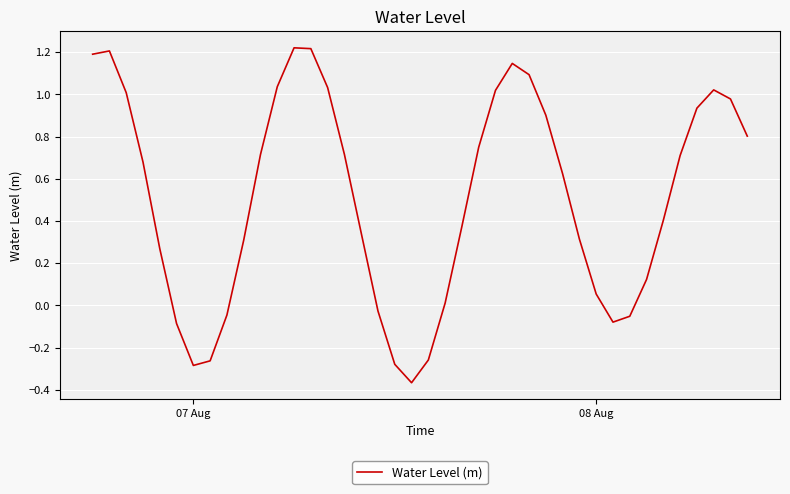

Count the number of categories in the chart.

40